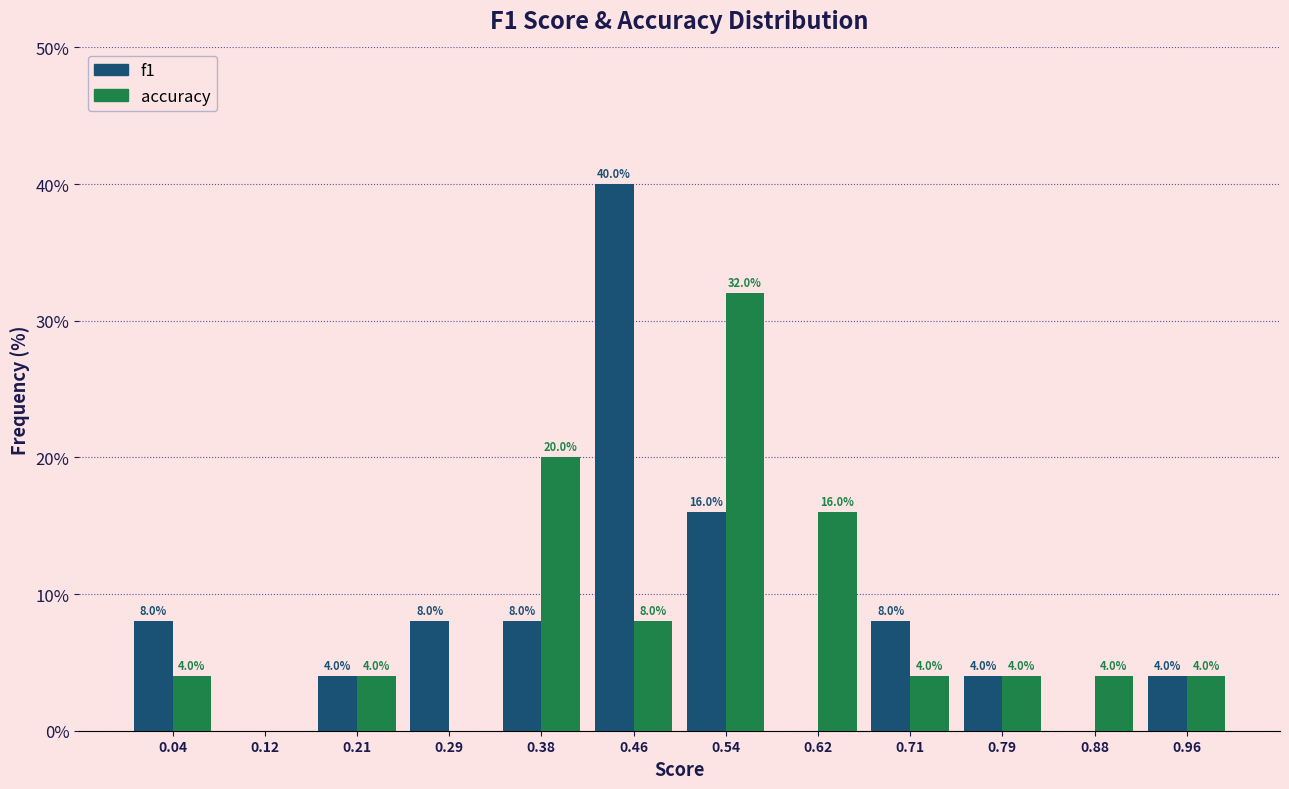

In the f1 series, which range on the x-axis has the tallest bar?

0.42 to 0.50